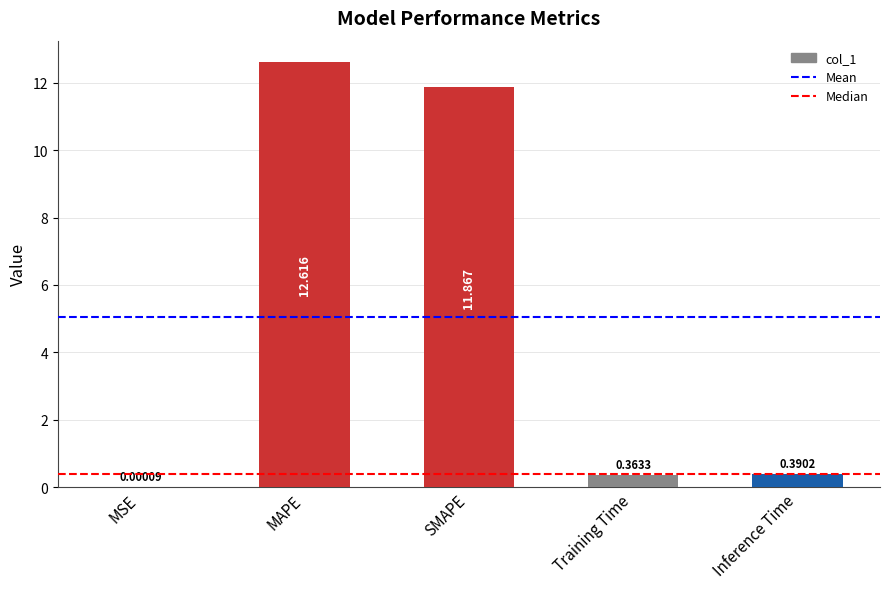

Which label corresponds to the largest value in the chart?

MAPE